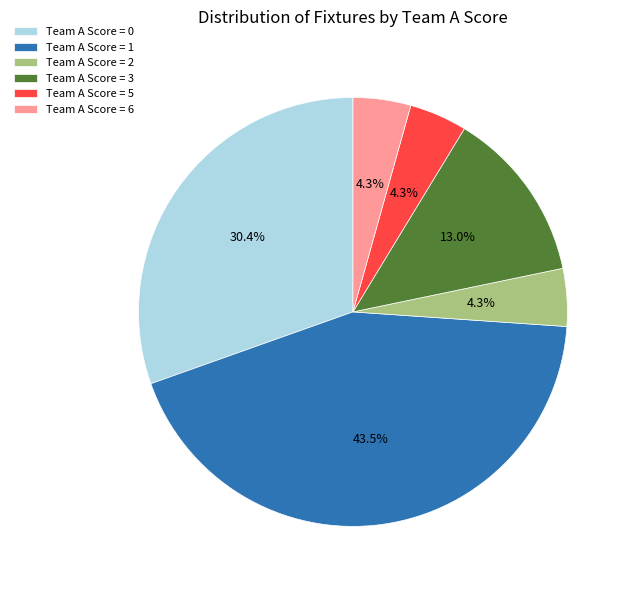

Is there a majority slice in this chart?

No